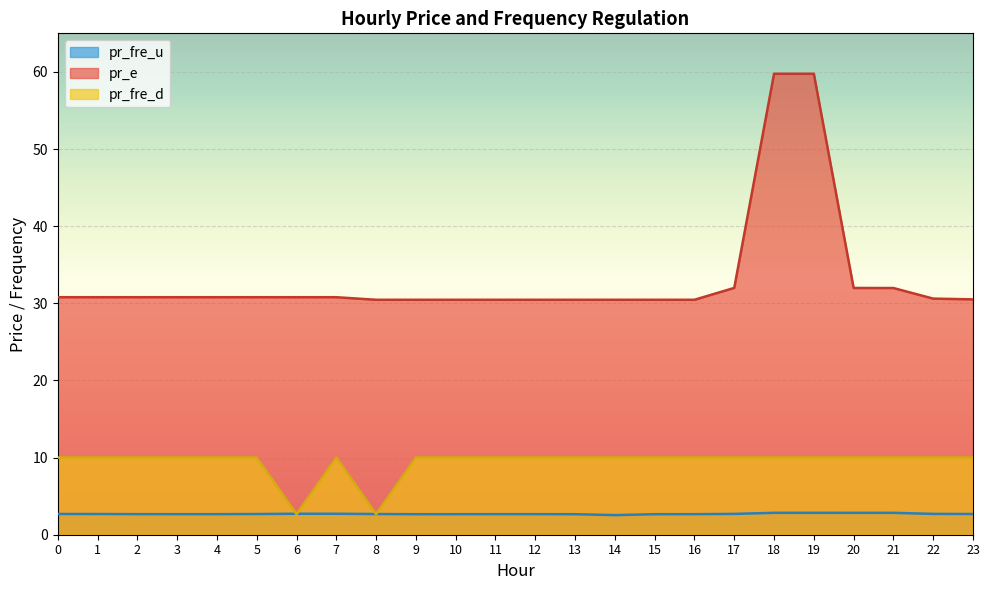

What is the spread (max minus min) of values at 22?

27.9